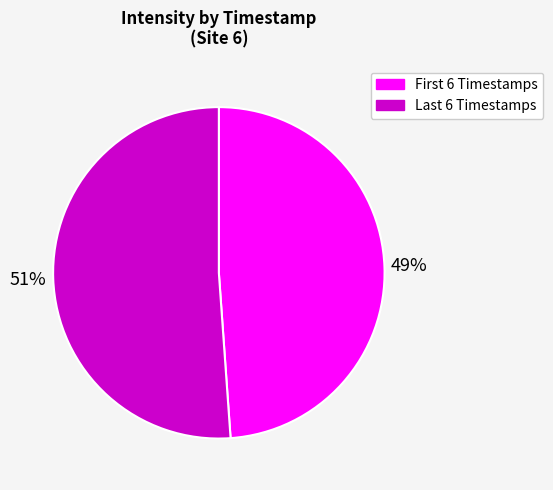

What is the largest slice in the pie chart?

Last 6 Timestamps